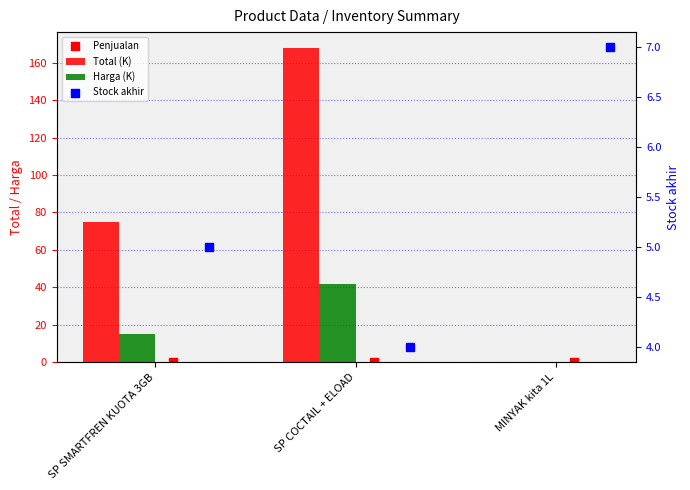

At which category is the sum across all series the highest?

SP COCTAIL + ELOAD